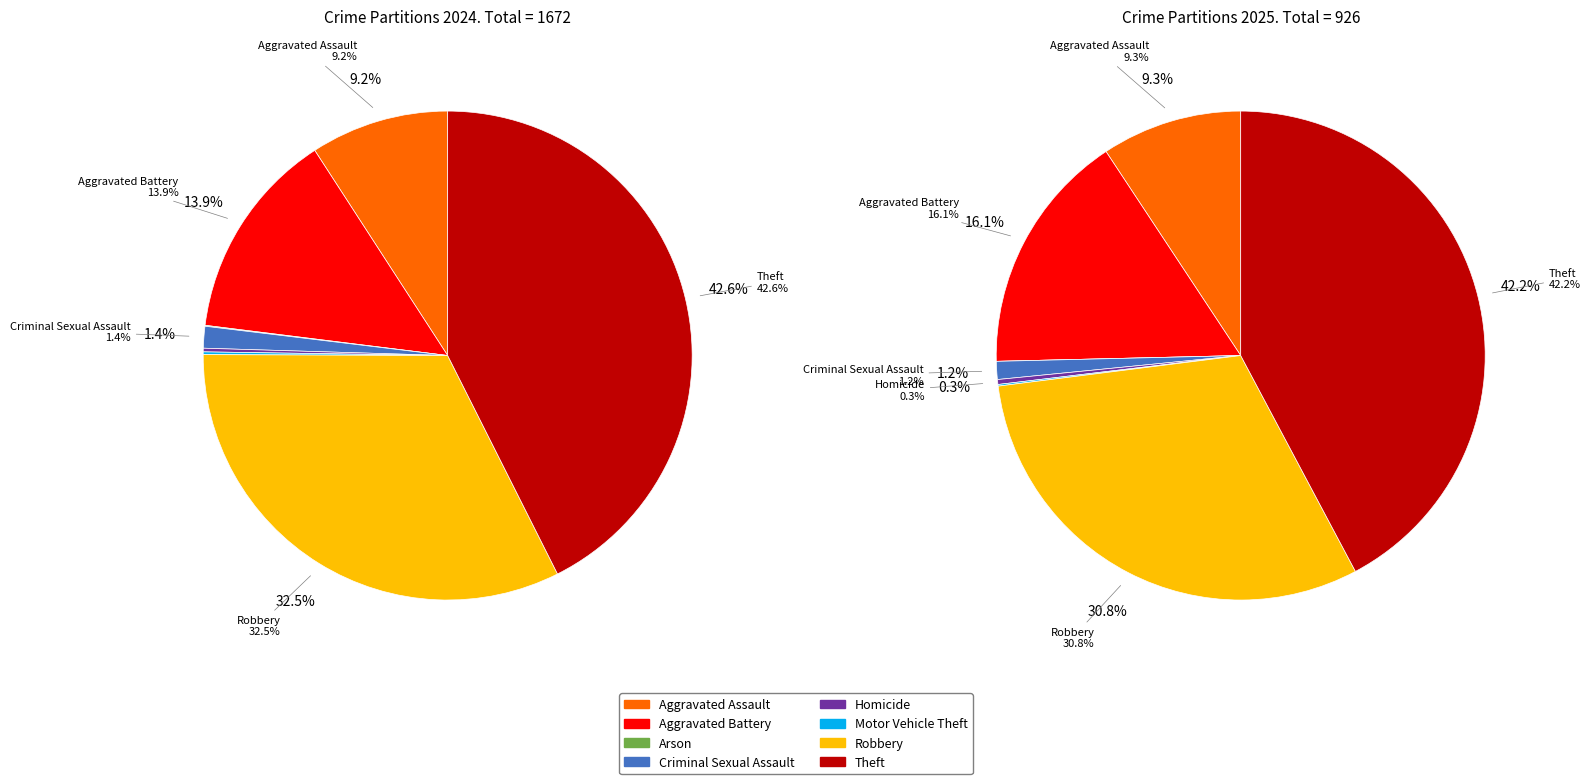

Does values_2025 account for over 50% of the chart?

No